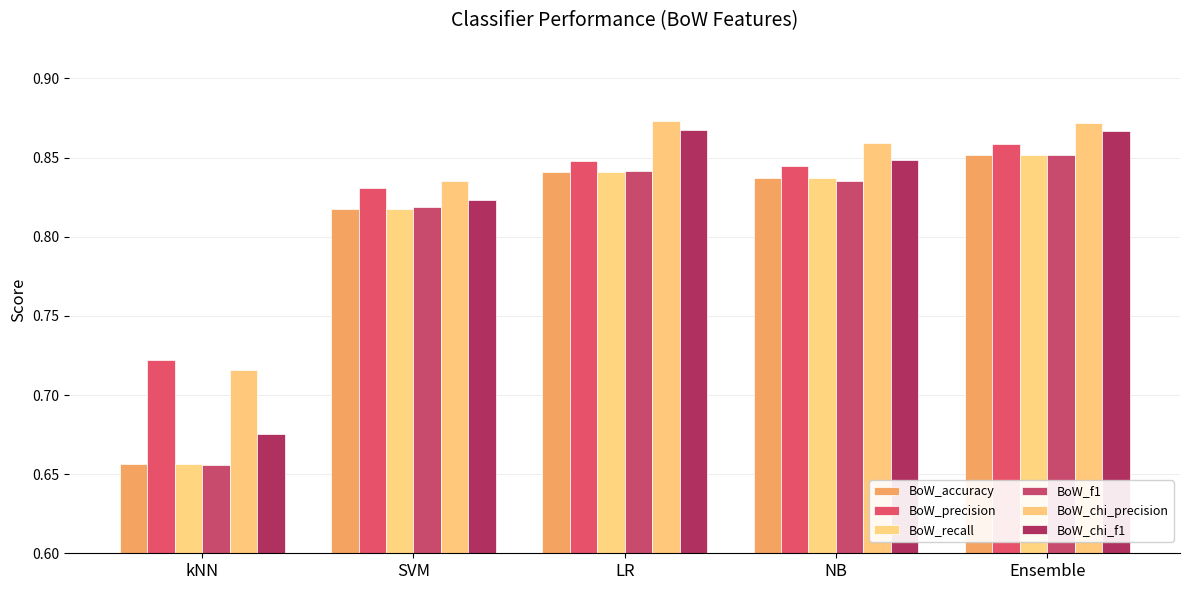

Reading left to right, extract all data points from this chart.

BoW_accuracy: 0.7	0.8	0.8	0.8	0.9
BoW_precision: 0.7	0.8	0.8	0.8	0.9
BoW_recall: 0.7	0.8	0.8	0.8	0.9
BoW_f1: 0.7	0.8	0.8	0.8	0.9
BoW_chi_precision: 0.7	0.8	0.9	0.9	0.9
BoW_chi_f1: 0.7	0.8	0.9	0.8	0.9